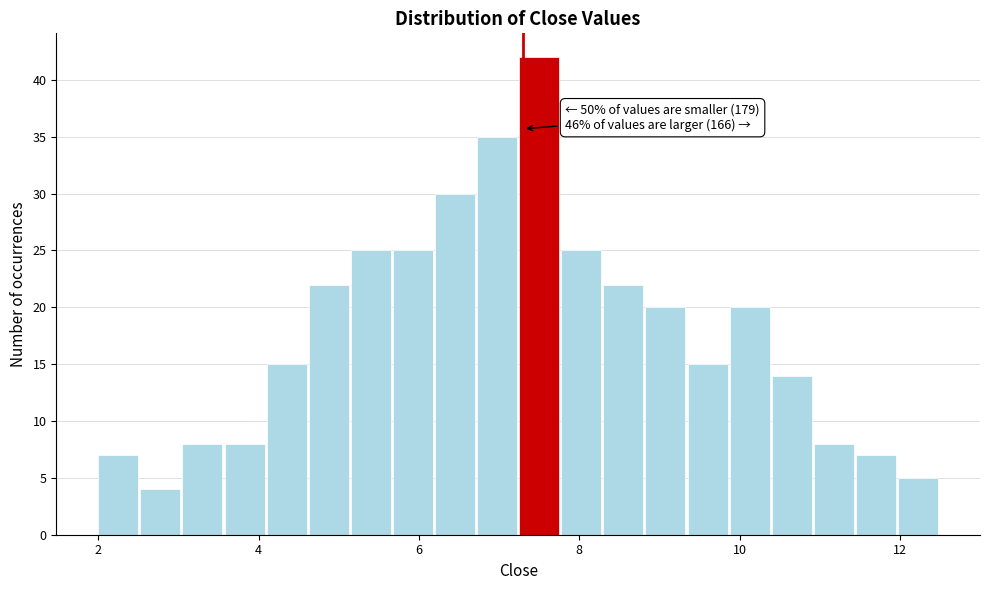

Read against the x-axis, roughly where is the centre of the tallest bar?

7.4